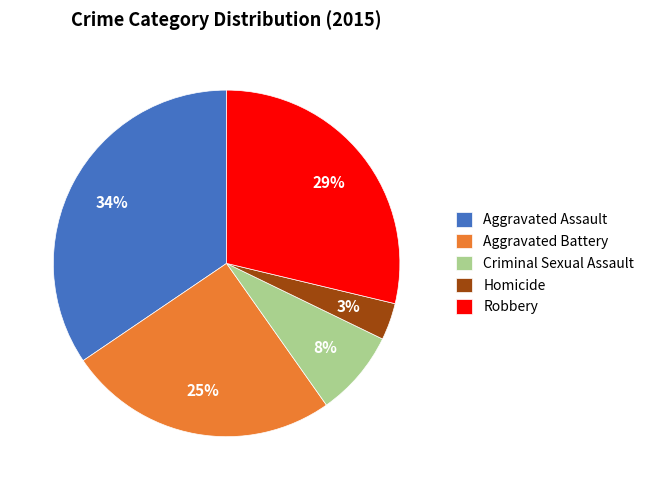

The Homicide slice represents 10% of the pie. True or false?

False